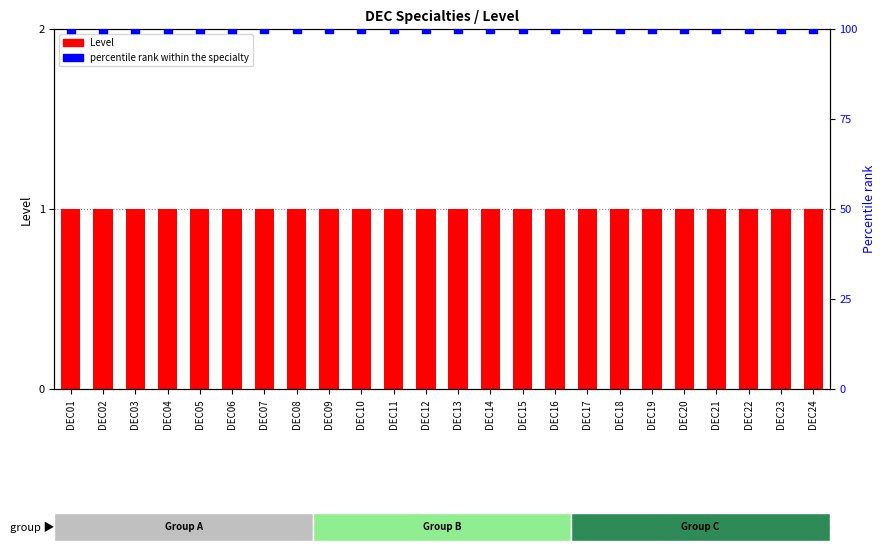

What are all the series names shown in the legend?

Level, percentile rank within the specialty